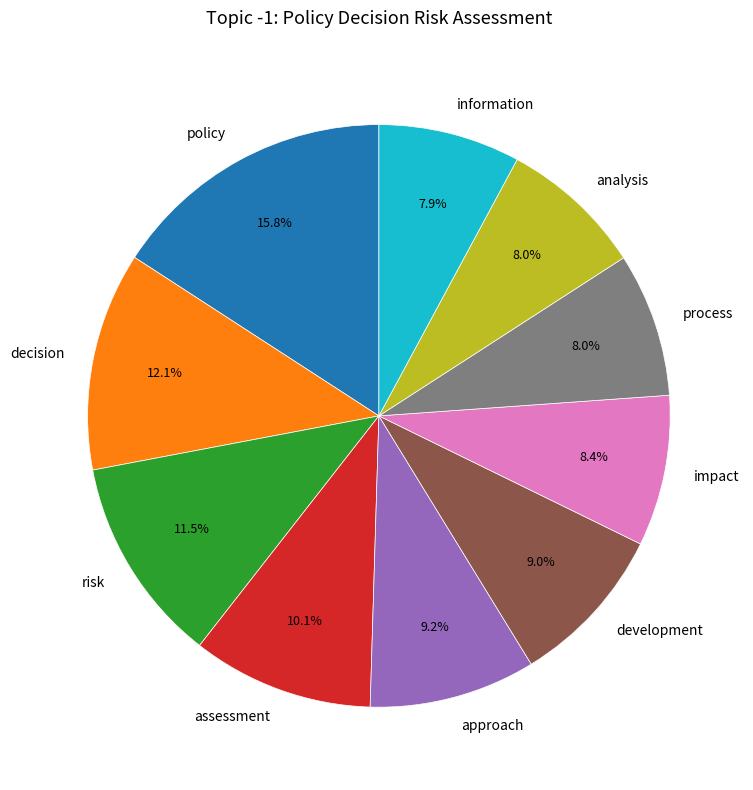

Is it true that information is 1% of the pie?

False